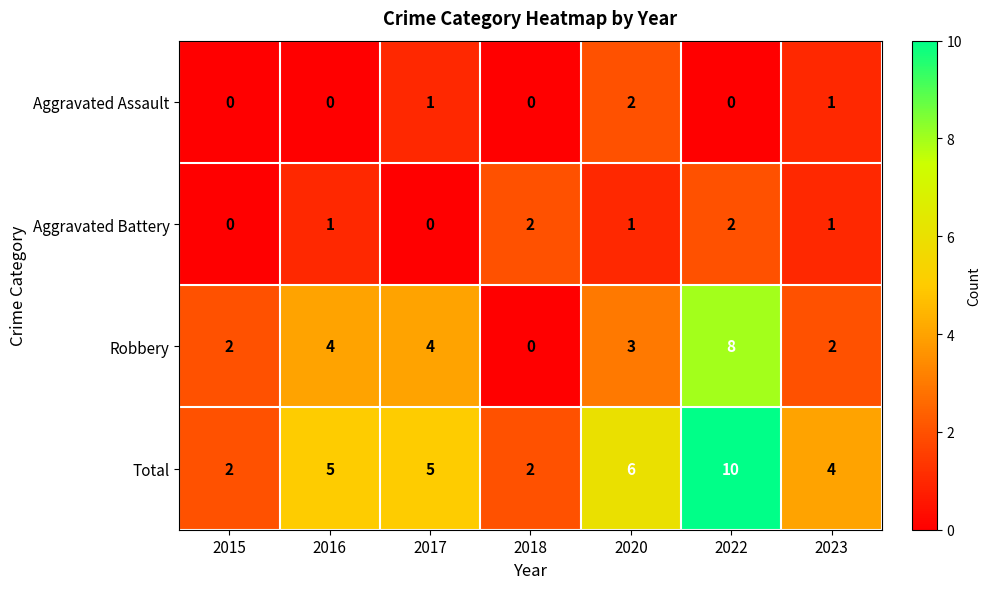

How many Total values are between 2 and 6?

6